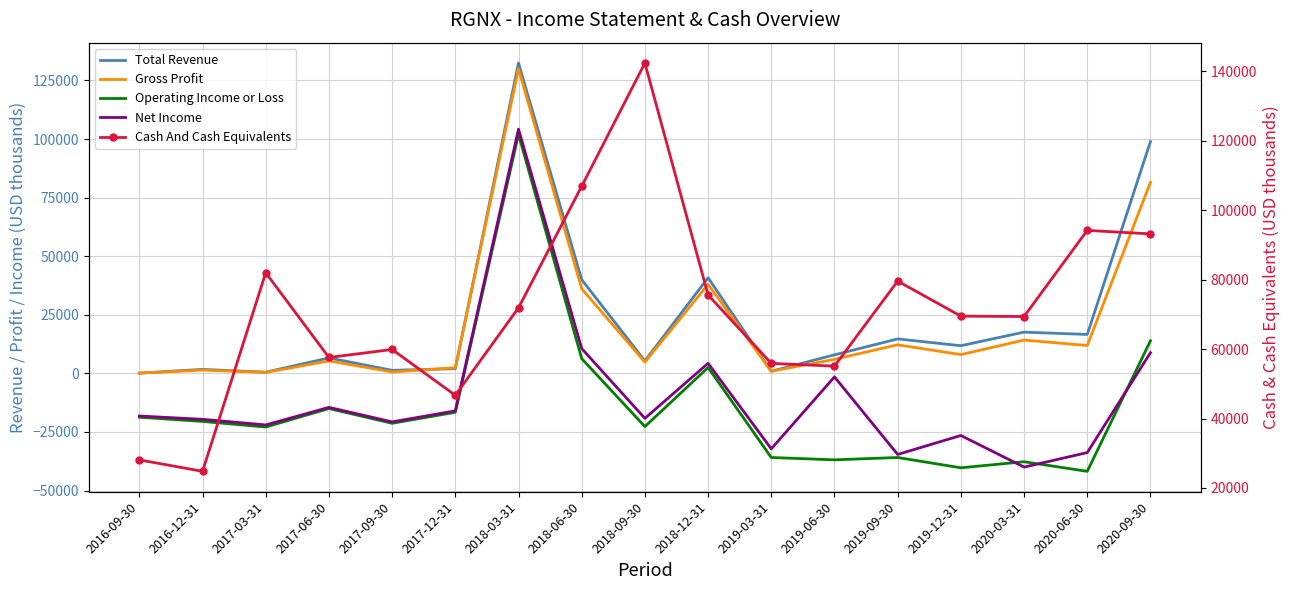

Where do Net Income and Operating Income or Loss first cross each other?

2019-12-31 and 2020-03-31